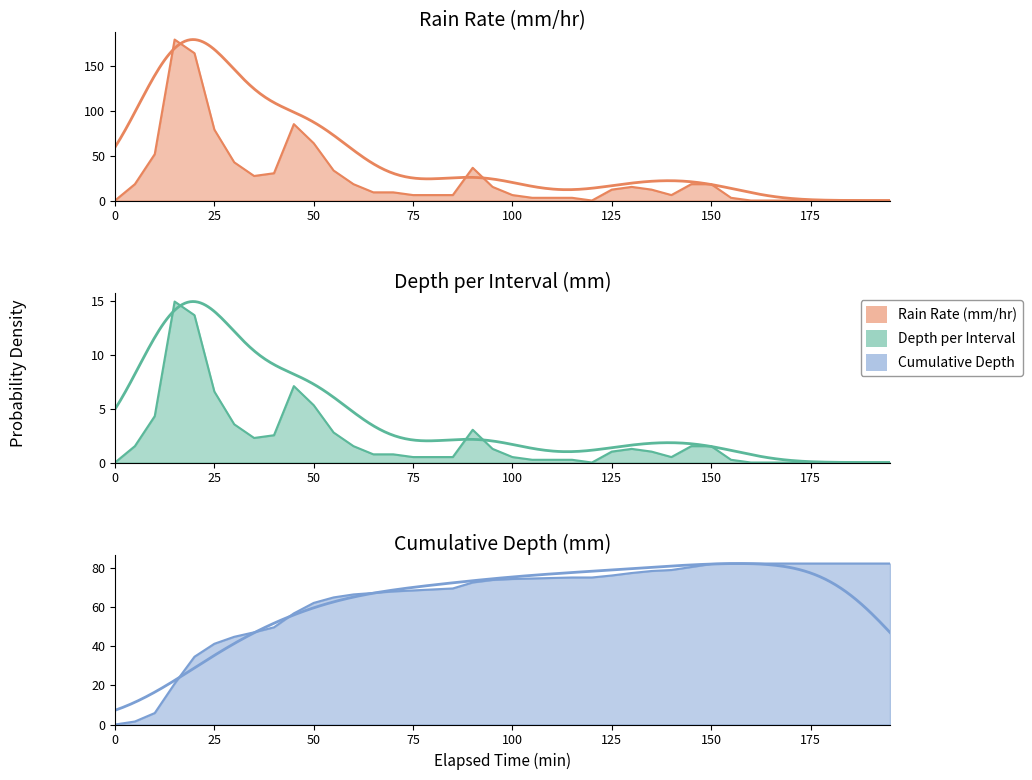

At how many categories does at least one series exceed 114?

2